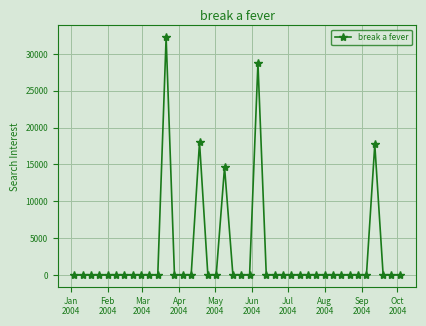

What is the average value?

2784.5